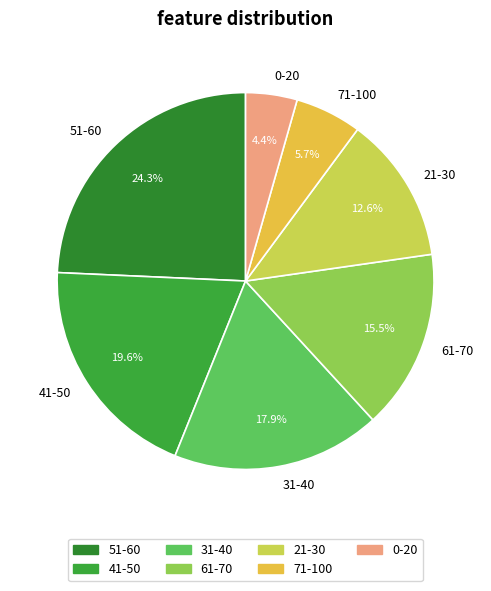

To the nearest percent, what is the difference between the 51-60 and 41-50 slice percentages?

5%